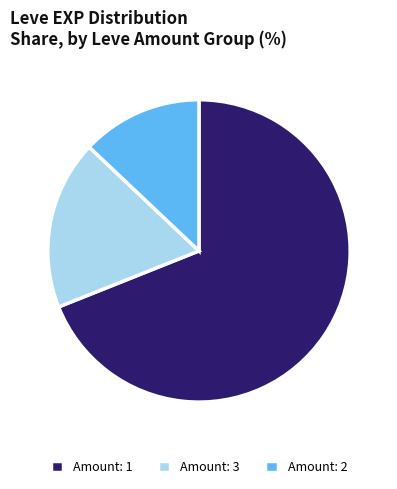

Does any single category account for the majority?

Yes